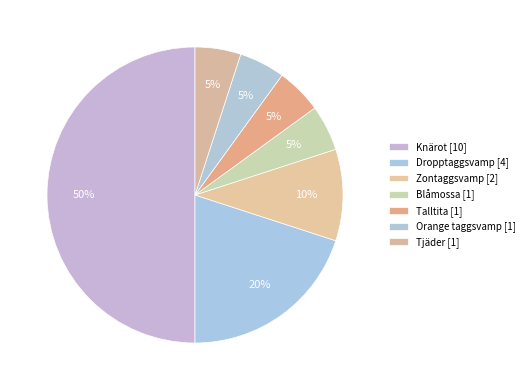

Is it true that Orange taggsvamp is 14% of the pie?

False